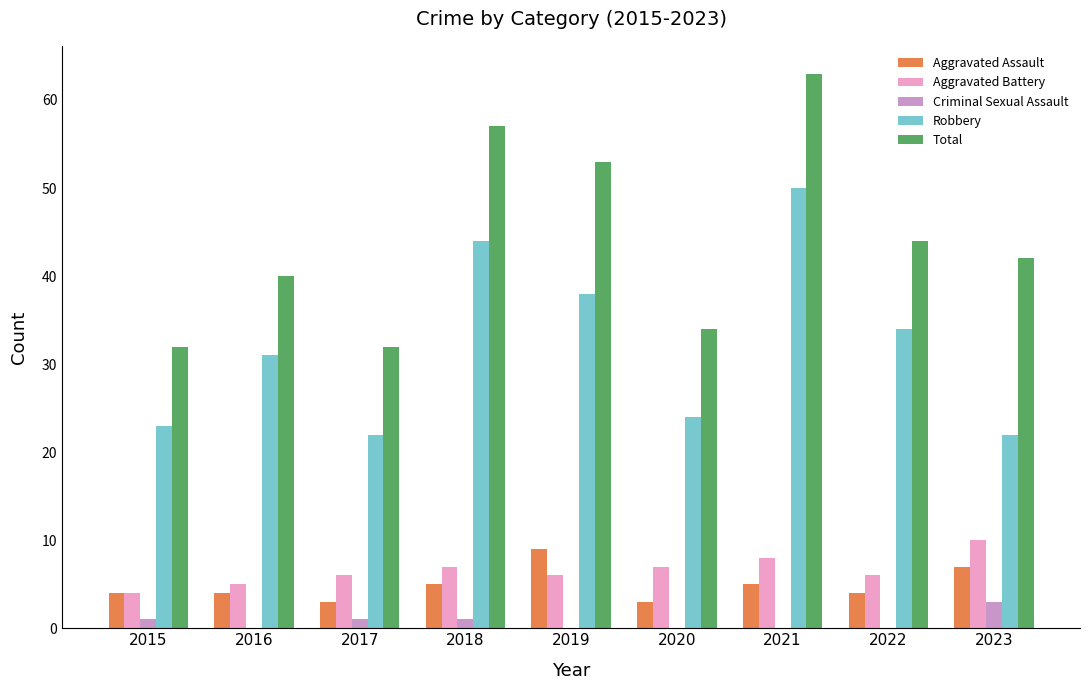

How many data points does each series have?

9